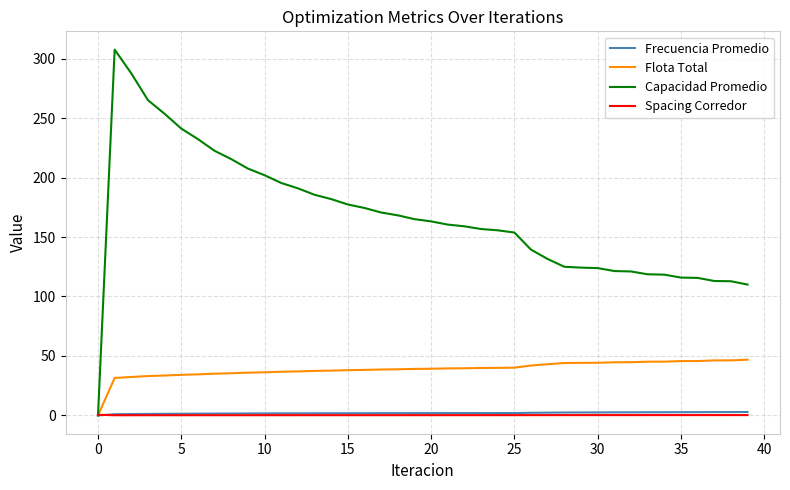

Which series has the largest total across all categories?

Capacidad Promedio